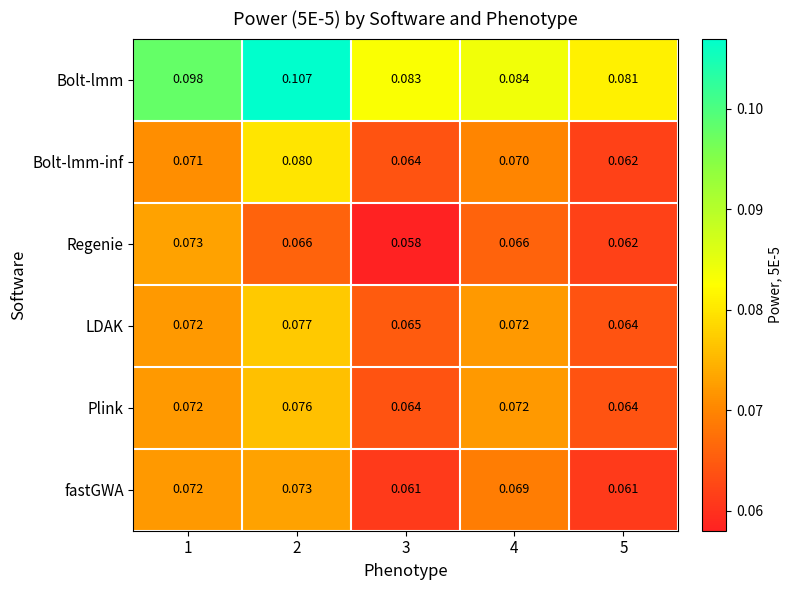

Between 1 and 4, which series saw the biggest shift?

Bolt-lmm